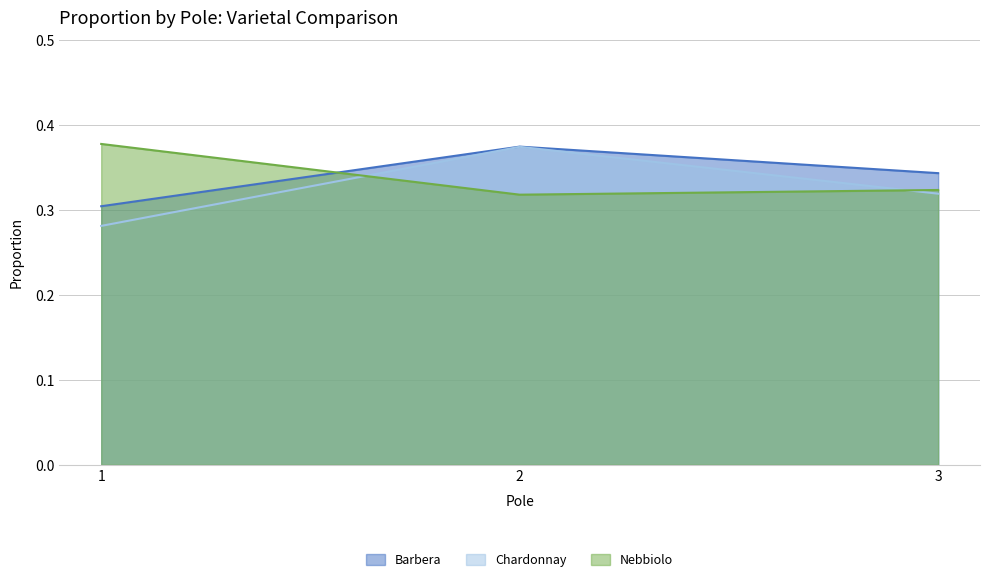

What is the sum of the Nebbiolo values at 3 and 2?

0.6